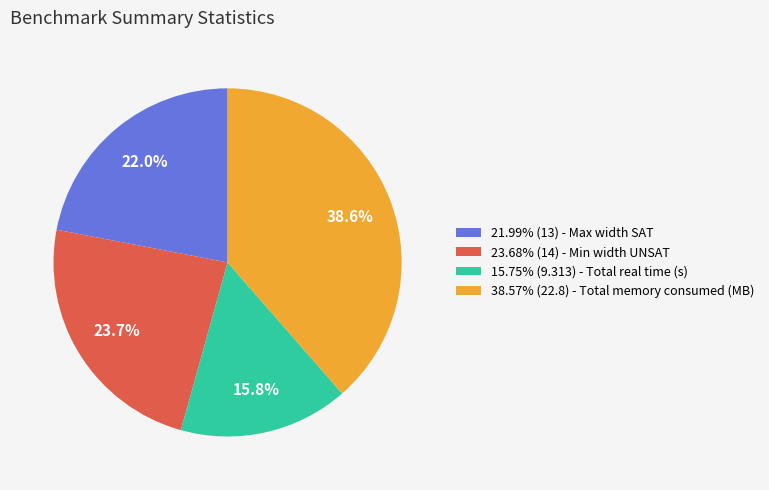

Does 21.99% (13) - Max width SAT represent more than half of the total?

No